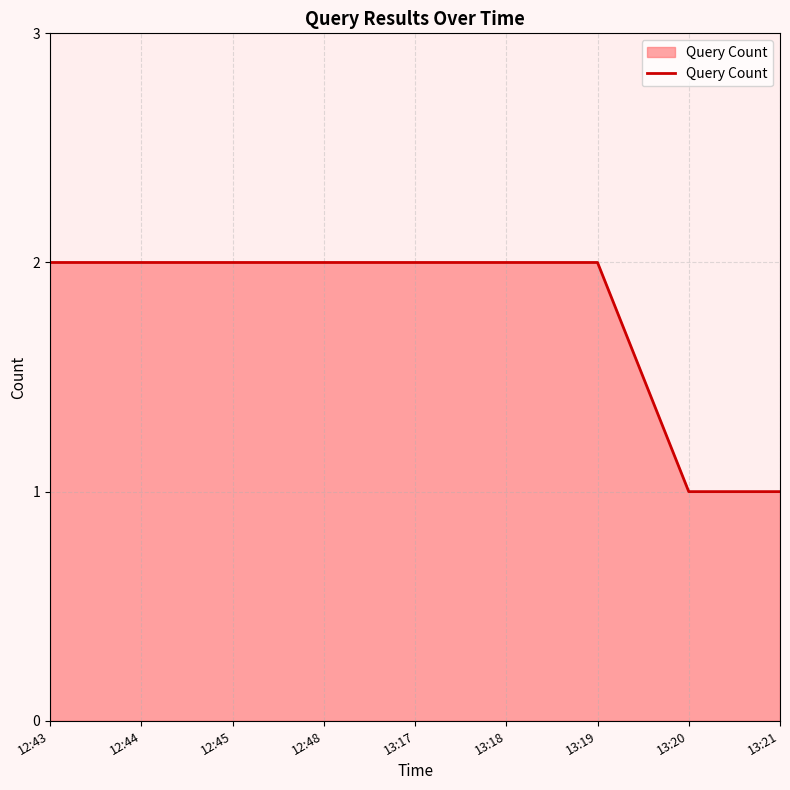

What position from the right is 12:45?

7